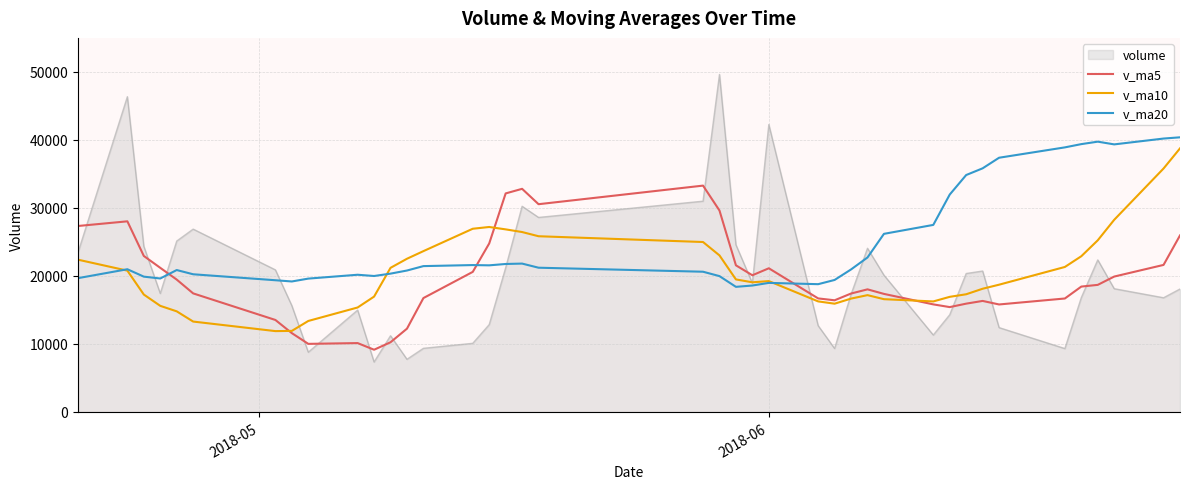

Which series has the largest total across all categories?

v_ma20